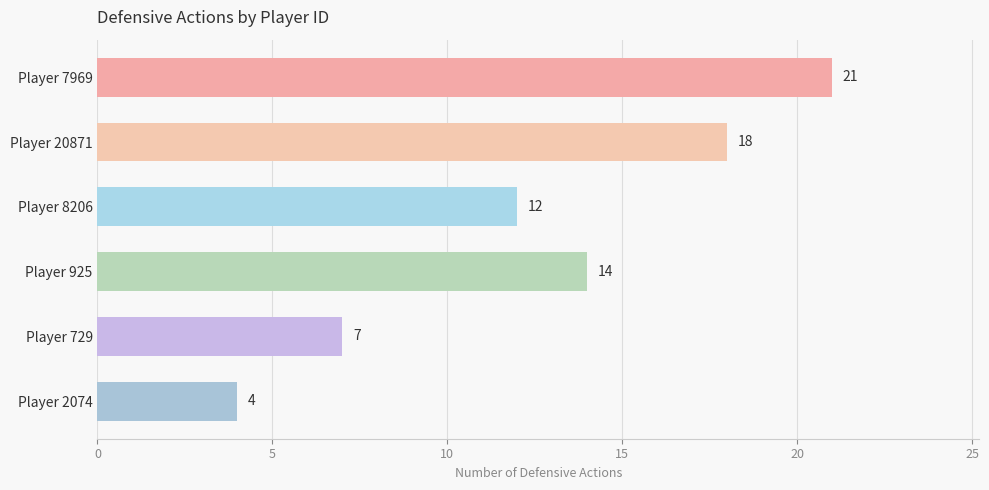

What is the change in value from Player 925 to Player 729?

-7